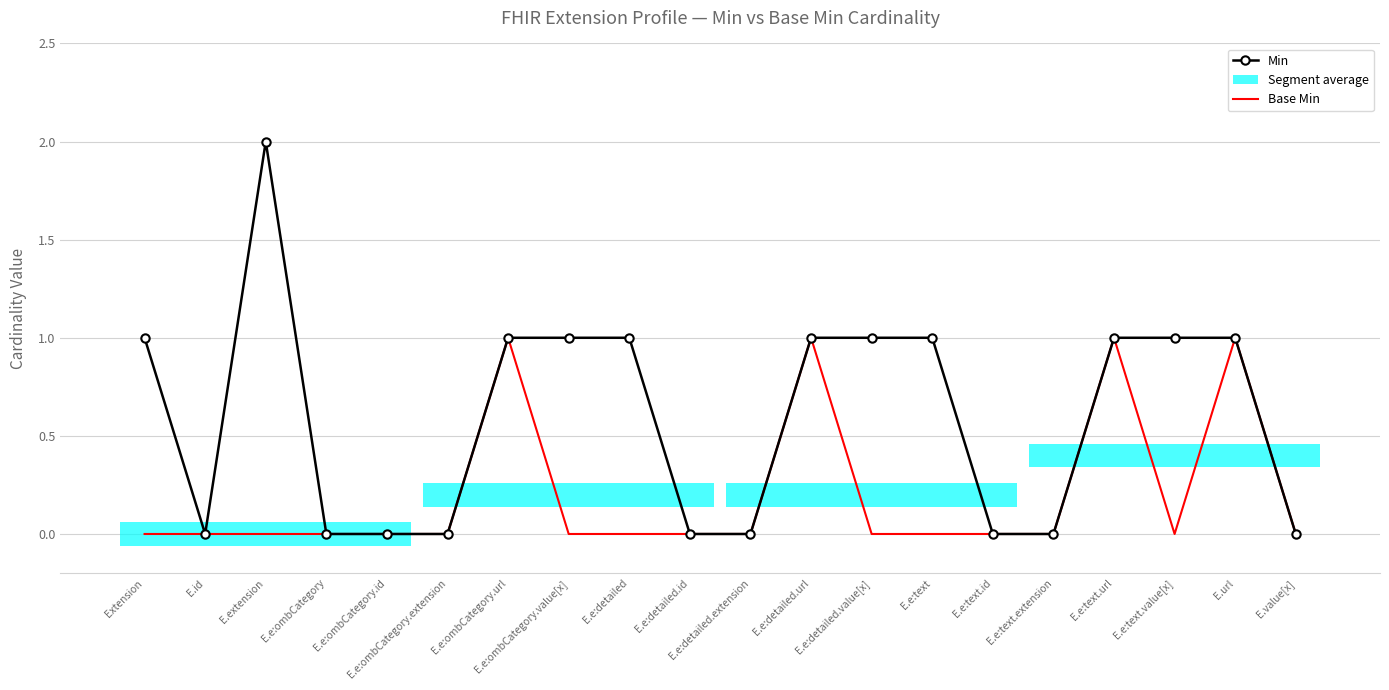

Is it true that Base Min equals 0 at E.e:ombCategory.extension?

False